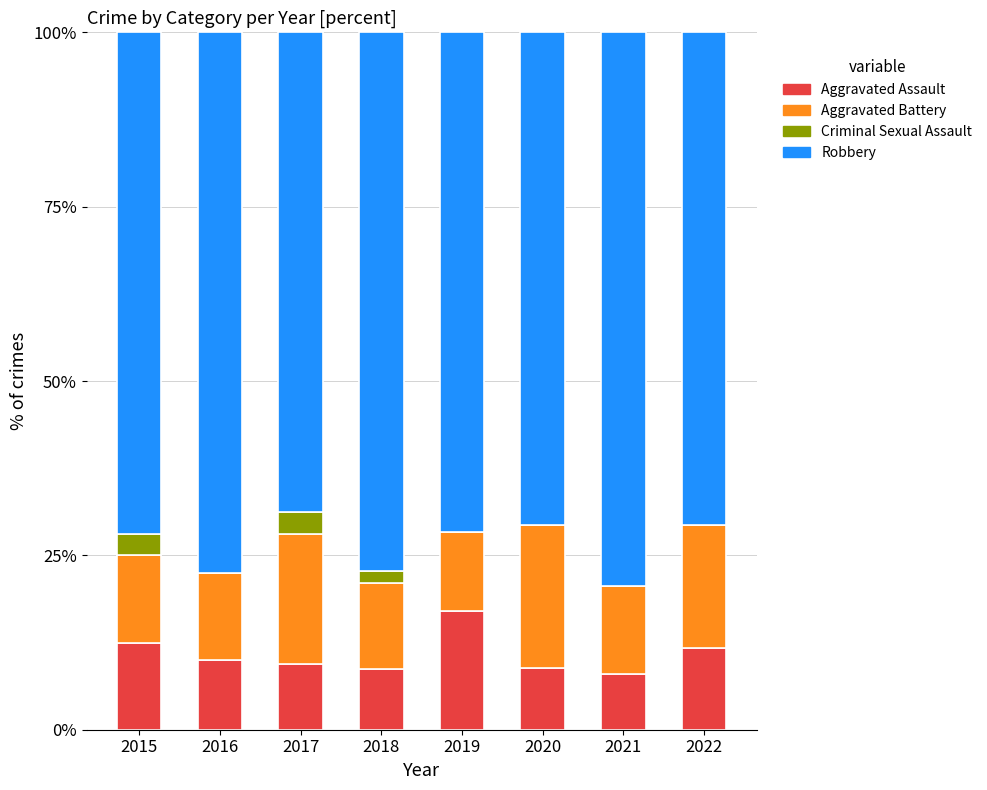

Count the number of categories in the chart.

8